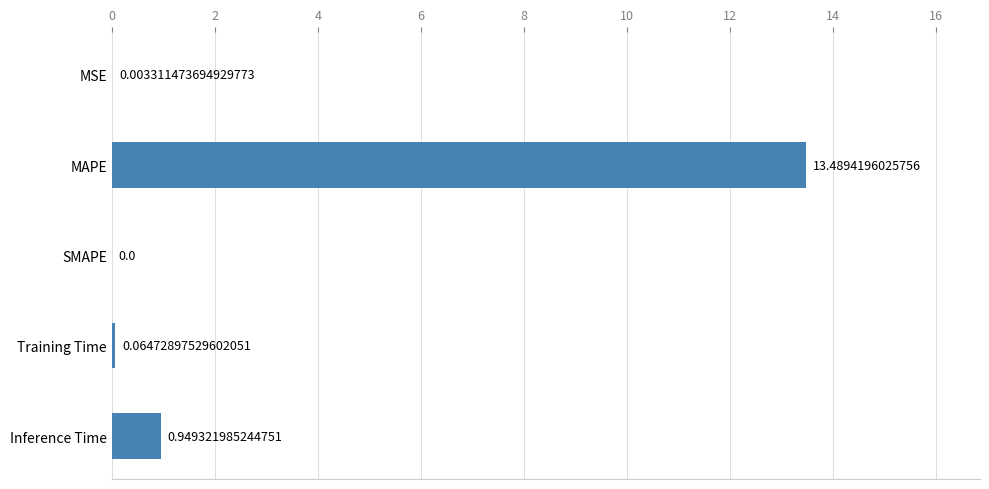

What is the sum of all values?

14.5